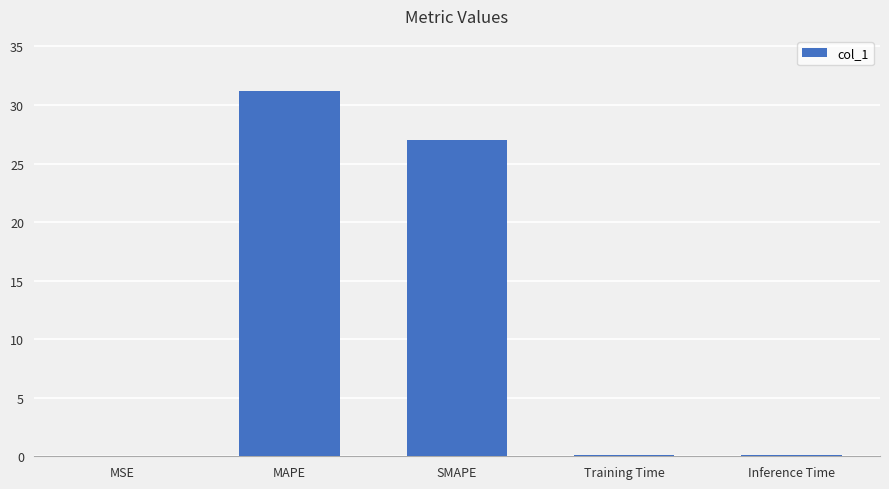

The value at MAPE is 50.4. True or false?

False